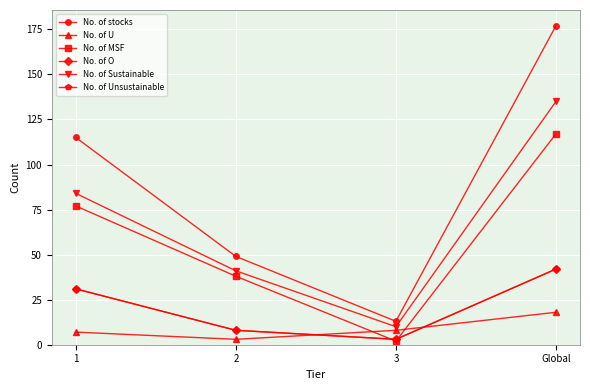

Which series has the largest total across all categories?

No. of stocks